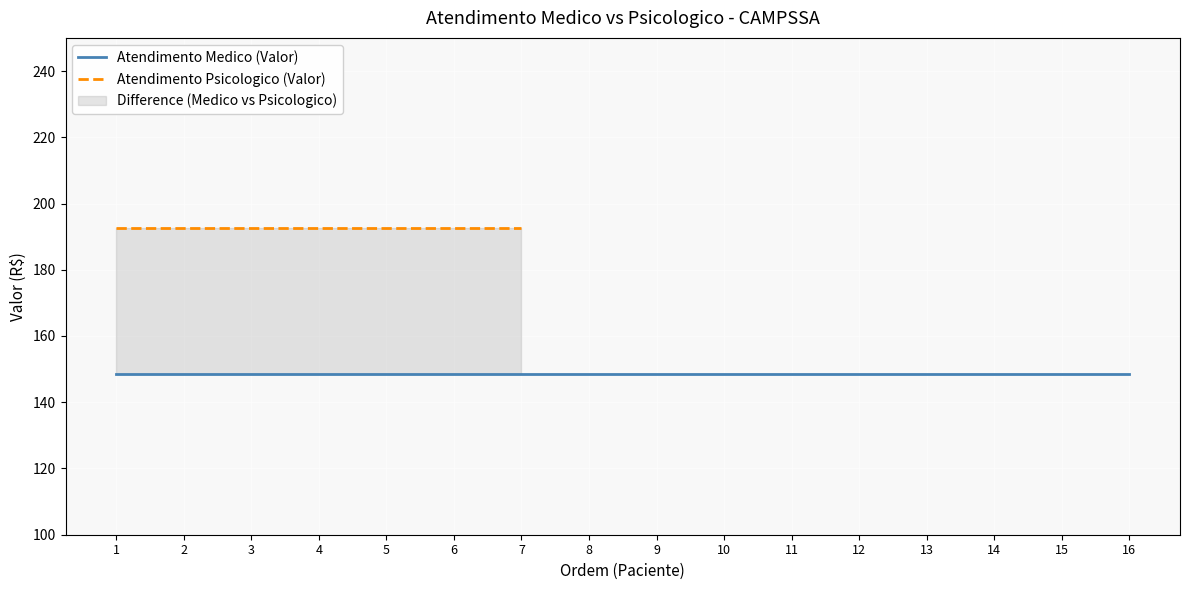

The Atendimento Medico (Valor) series shows 148.7 at 5. True or false?

True